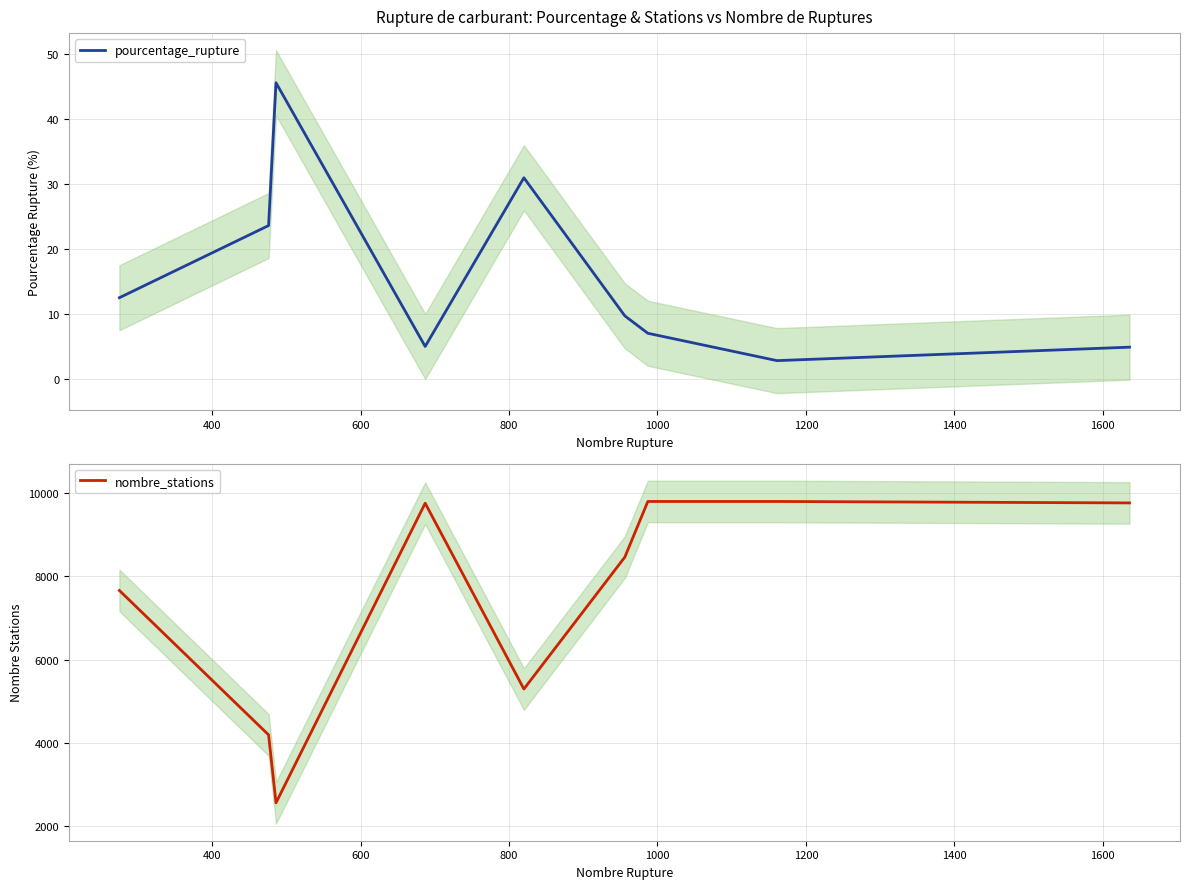

Which series has the widest spread of values?

nombre_stations